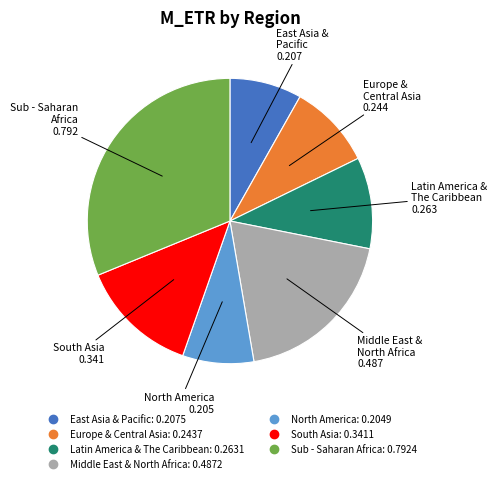

Combined, do Latin America & The Caribbean and Middle East & North Africa account for over 50%?

No